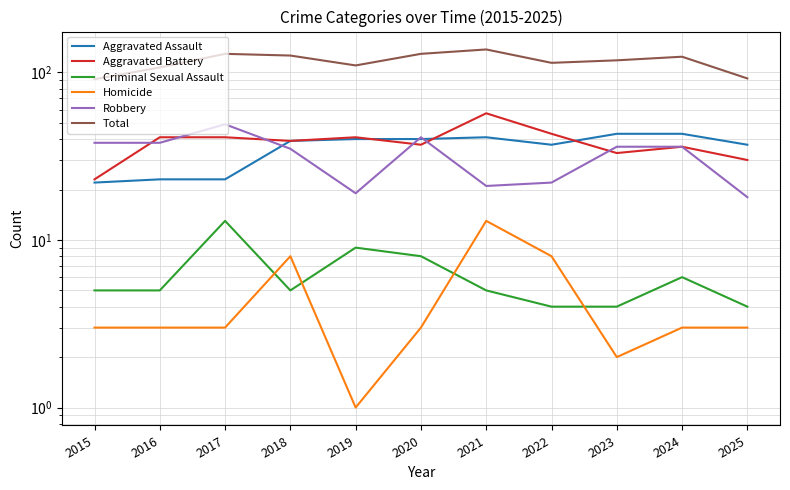

Reading left to right, transcribe all the data shown in this chart.

Aggravated Assault: 22	23	23	39	40	40	41	37	43	43	37
Aggravated Battery: 23	41	41	39	41	37	57	43	33	36	30
Criminal Sexual Assault: 5	5	13	5	9	8	5	4	4	6	4
Homicide: 3	3	3	8	1	3	13	8	2	3	3
Robbery: 38	38	49	35	19	41	21	22	36	36	18
Total: 91	107	129	126	110	129	137	114	118	124	92